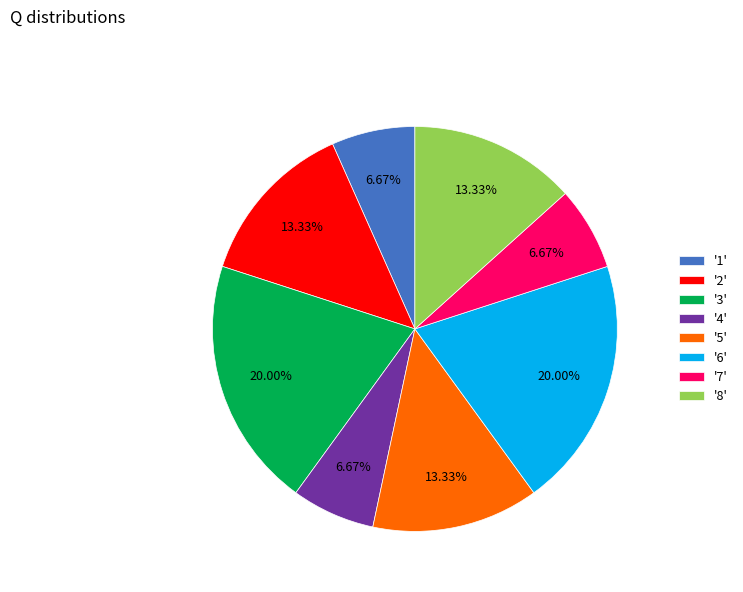

Is there a majority slice in this chart?

No